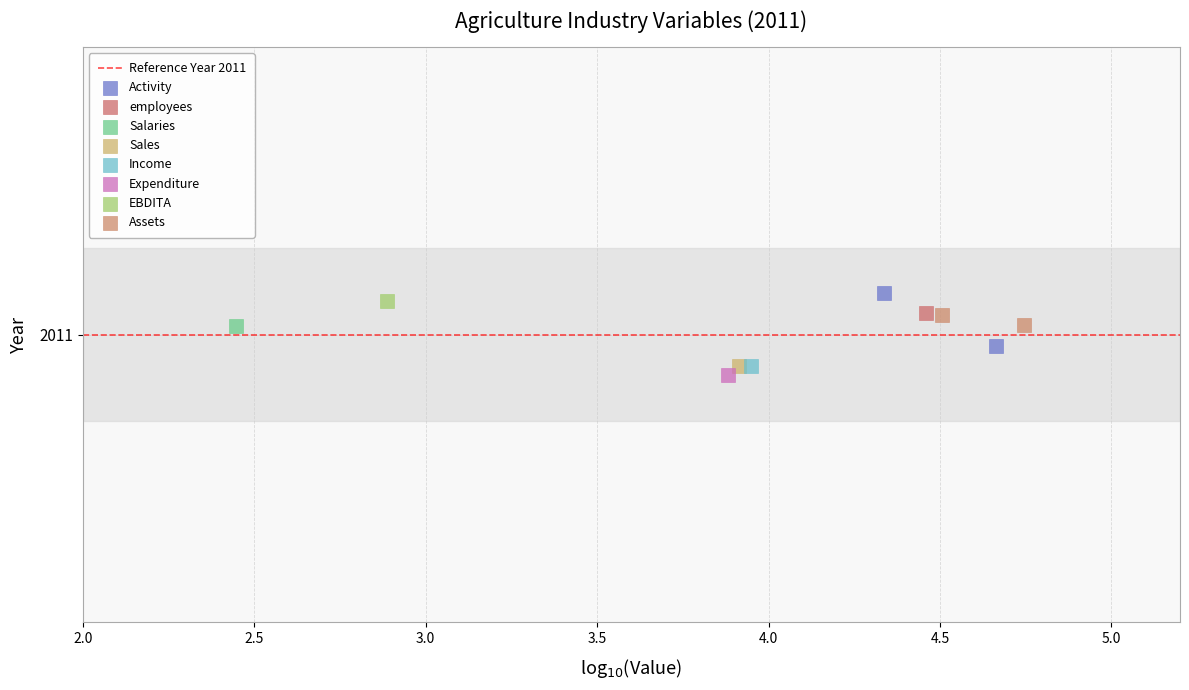

Which series reaches the maximum Y coordinate?

Activity